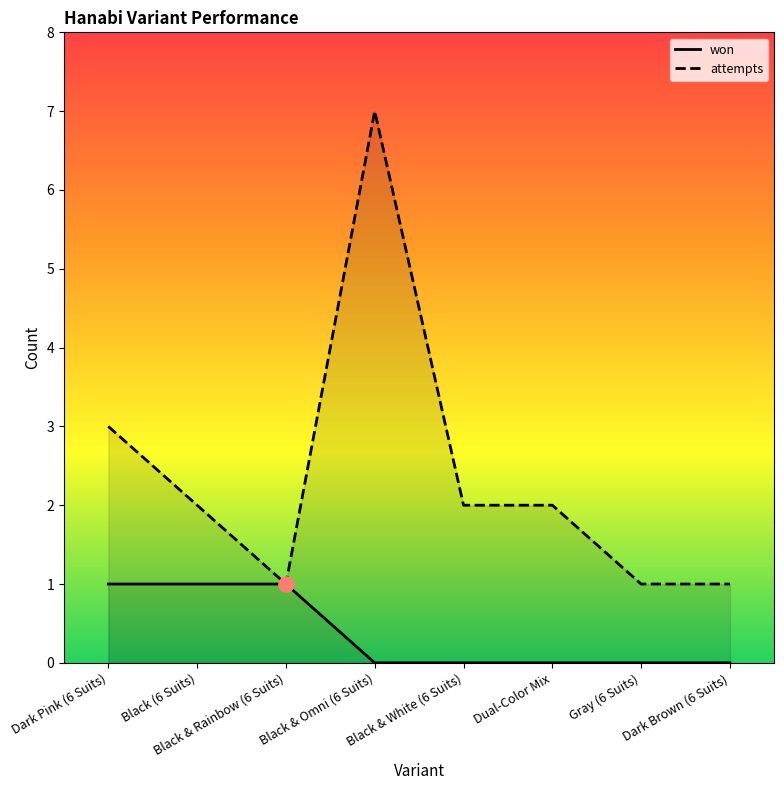

Which has a higher value, Black & Rainbow (6 Suits) or Gray (6 Suits)?

Black & Rainbow (6 Suits)